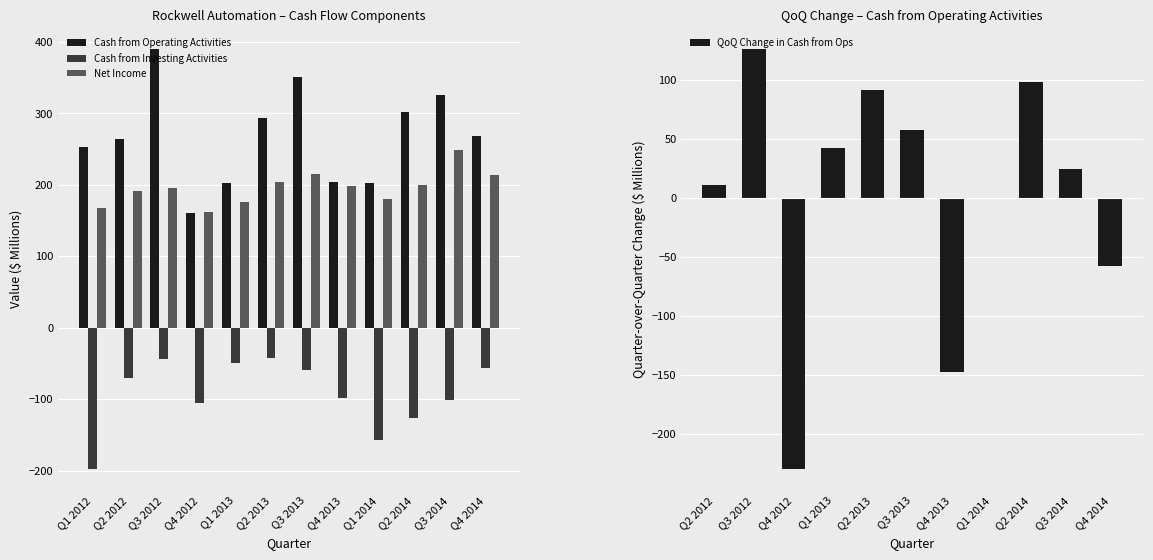

At Q2 2014, list the series in order from largest to smallest.

Cash from Operating Activities, Net Income, Cash from Investing Activities